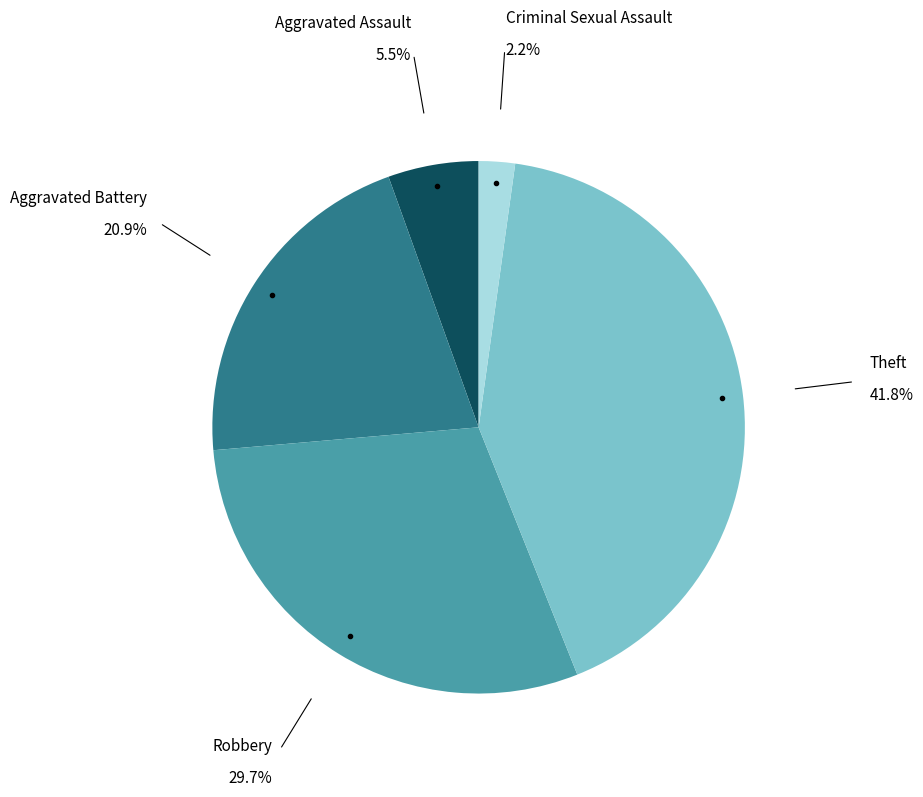

Is there a majority slice in this chart?

No